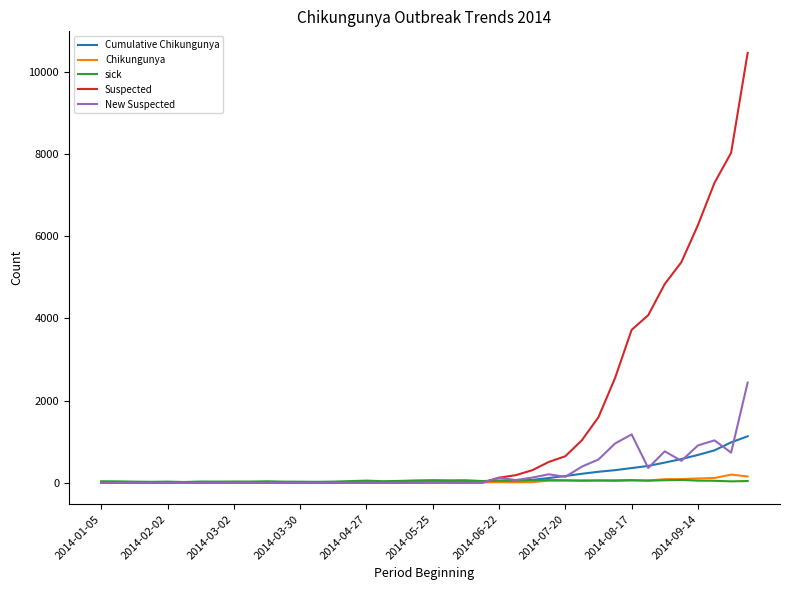

What are all the series names shown in the legend?

Cumulative Chikungunya, Chikungunya, sick, Suspected, New Suspected